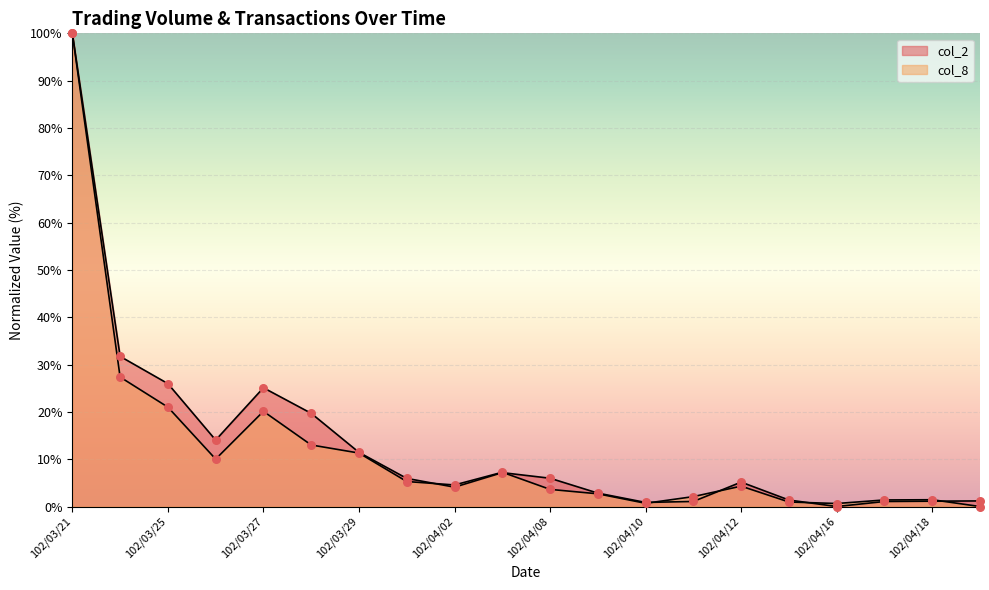

What are all the series names shown in the legend?

col_2, col_8